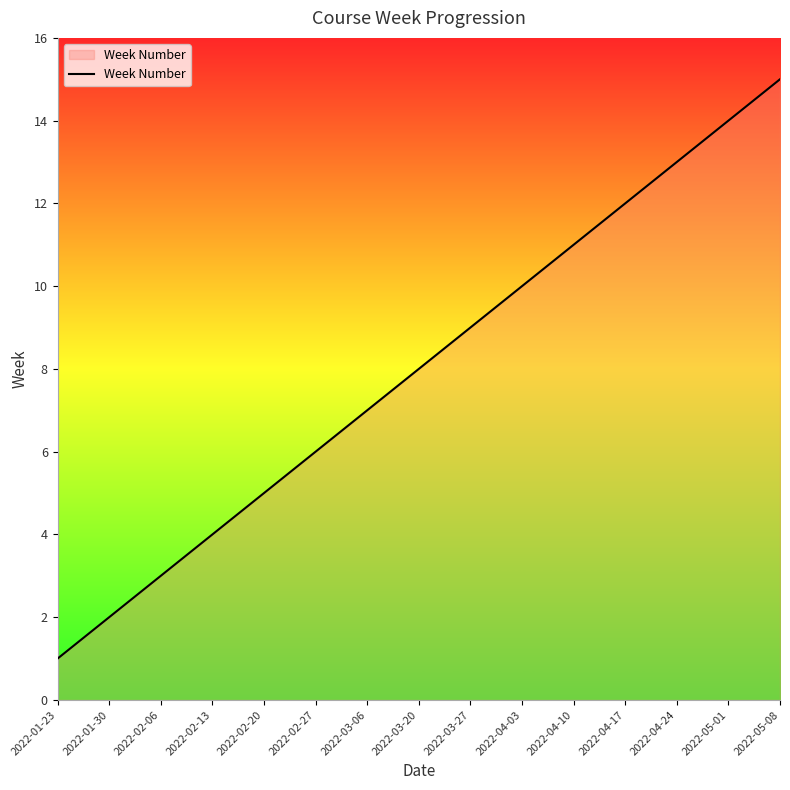

Which label corresponds to the smallest value in the chart?

2022-01-23